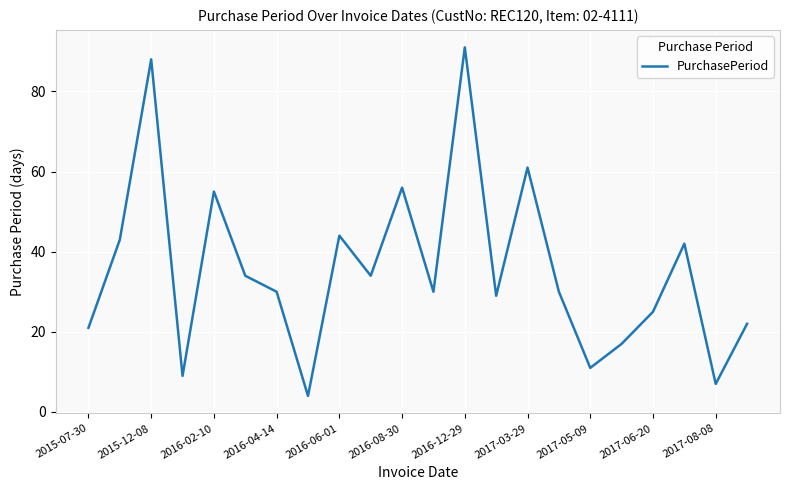

What is the difference between the maximum and minimum values?

87